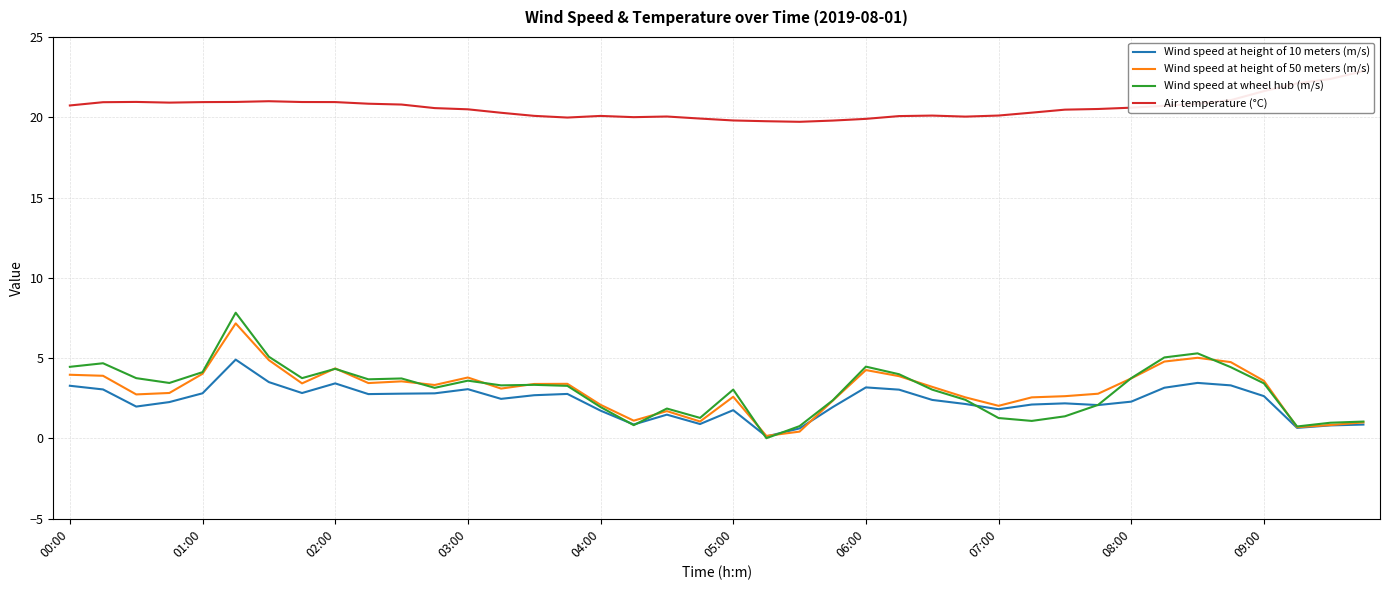

True or false: Wind speed at height of 50 meters (m/s) and Wind speed at wheel hub (m/s) intersect in this chart.

True